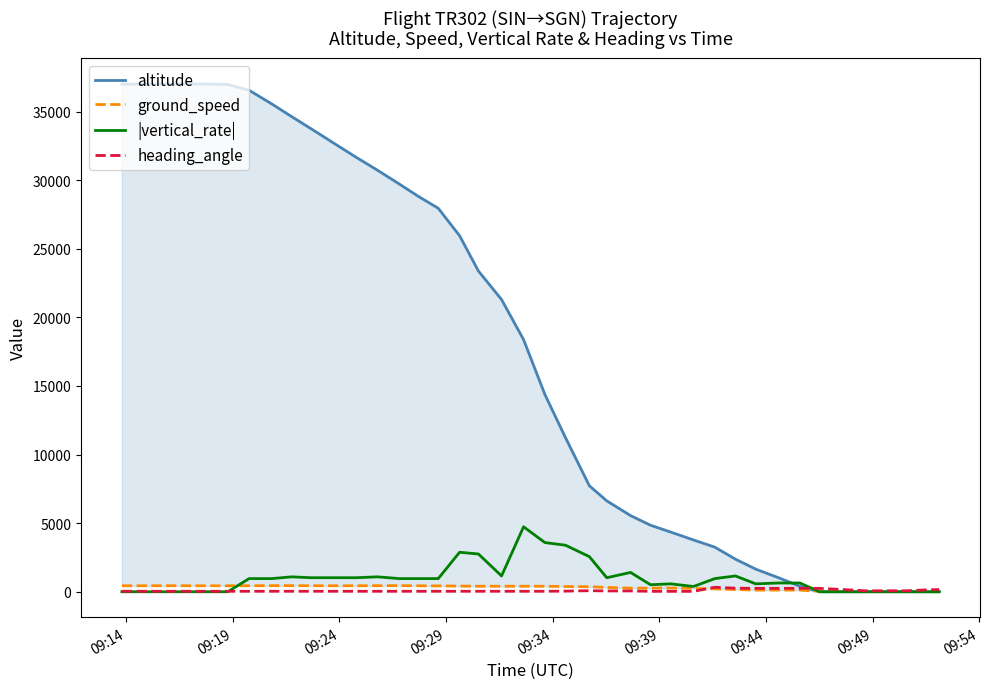

How many intersections are there between heading_angle and altitude?

1